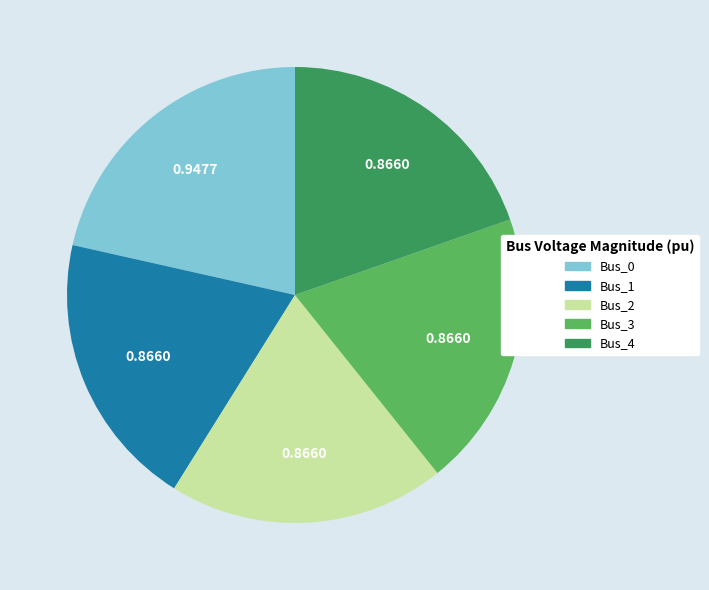

Combined, do Bus_3 and Bus_0 account for over 50%?

No